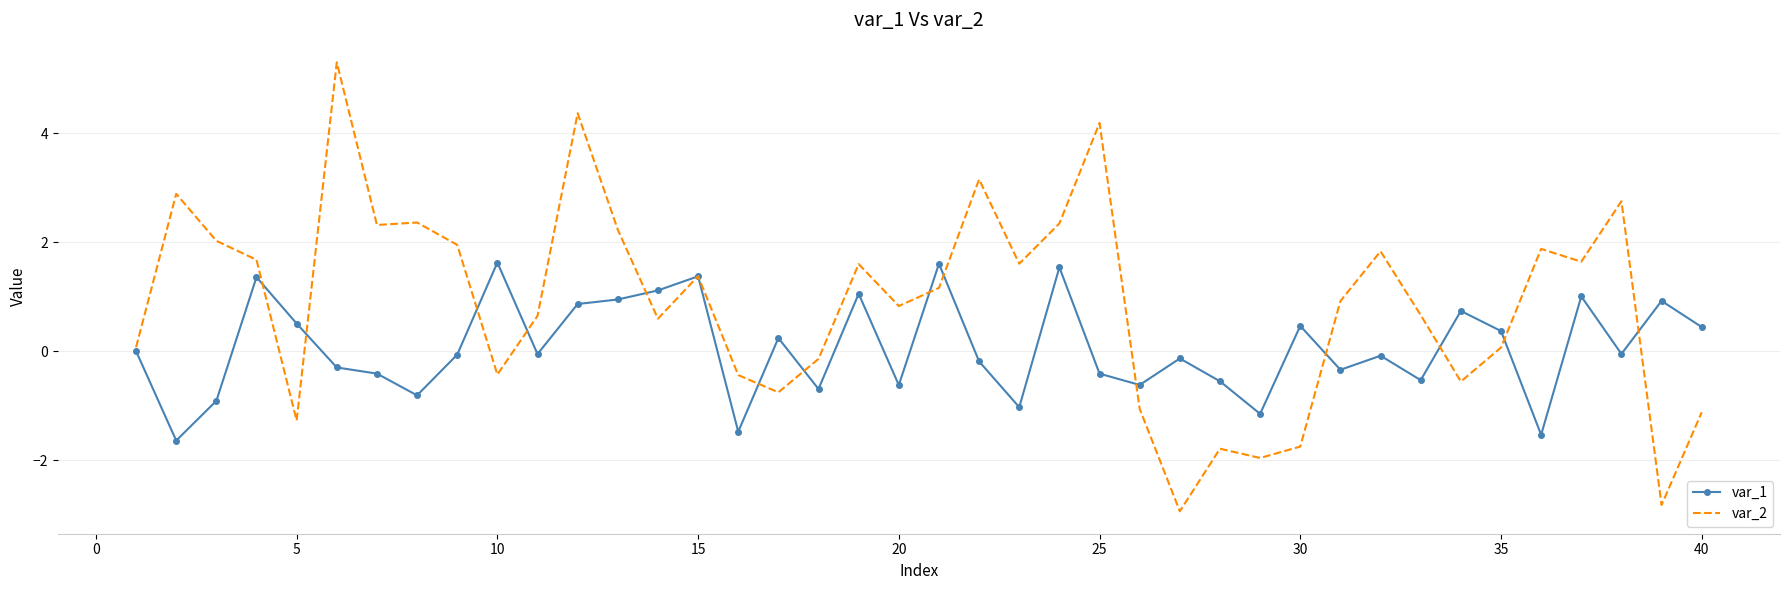

Which series has the largest total across all categories?

var_2